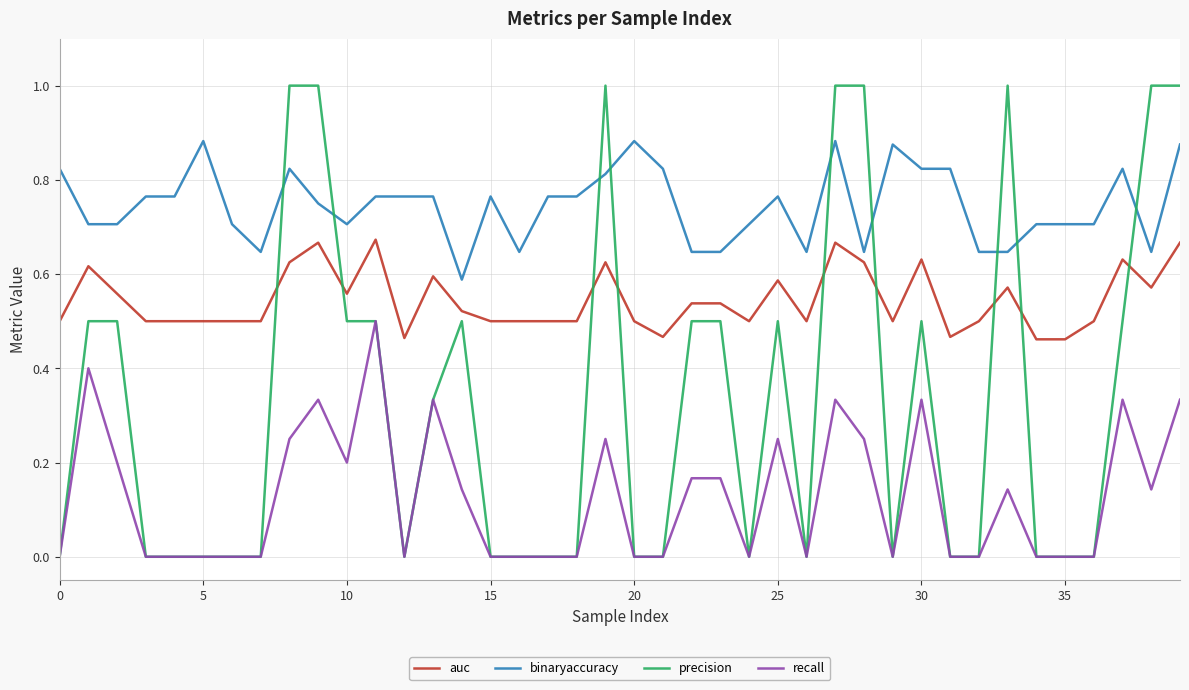

Which series has the widest spread of values?

precision